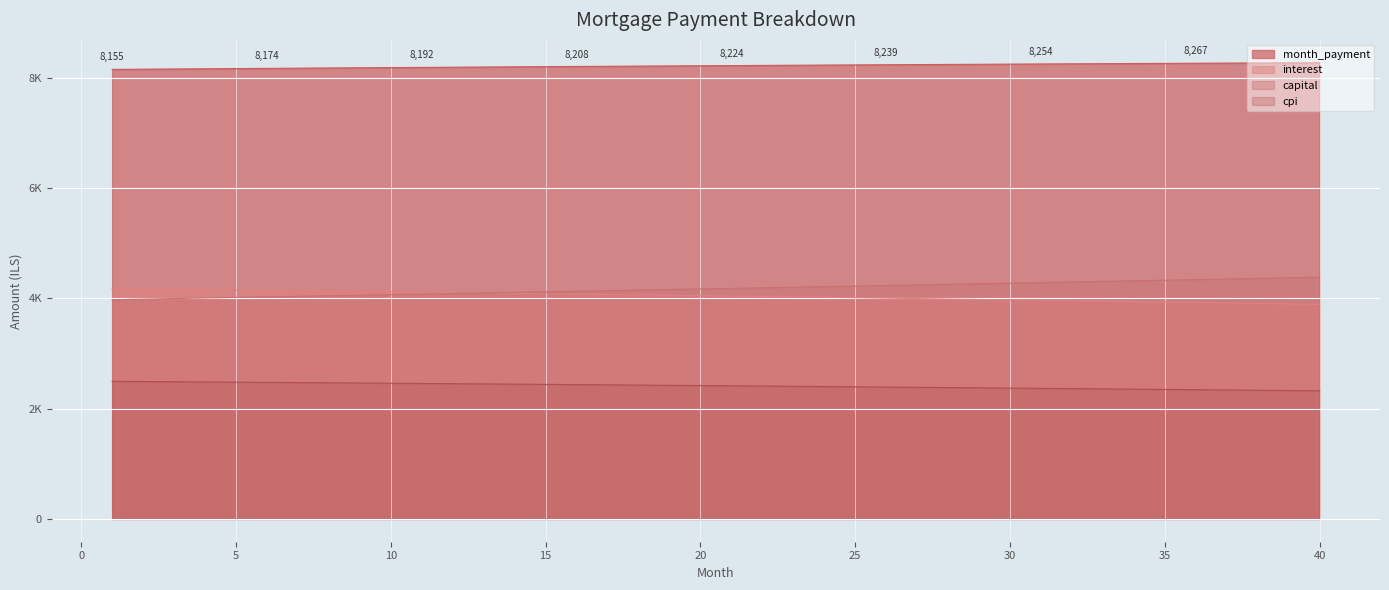

How many values are below 8224?

20